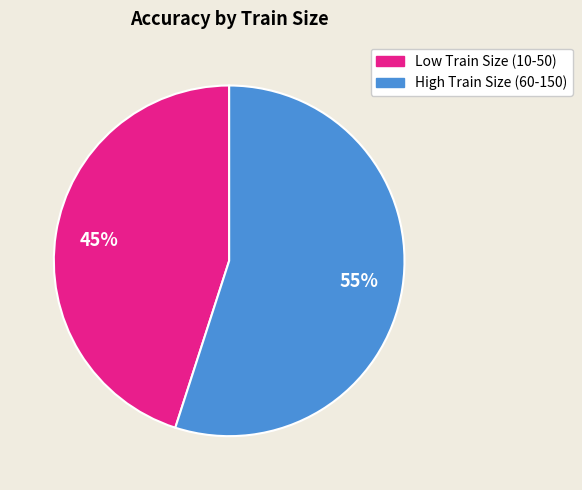

To the nearest percent, what is the average slice percentage?

50%